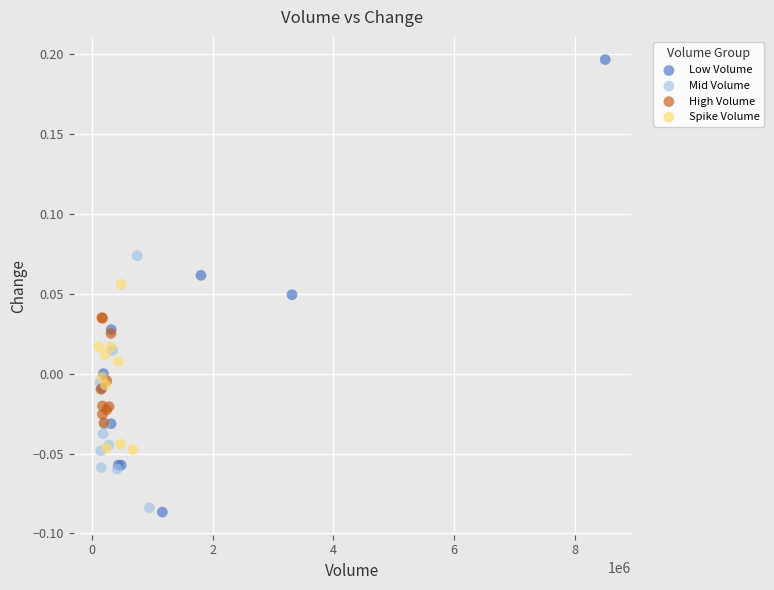

Which series has the largest Y range (max minus min)?

Low Volume